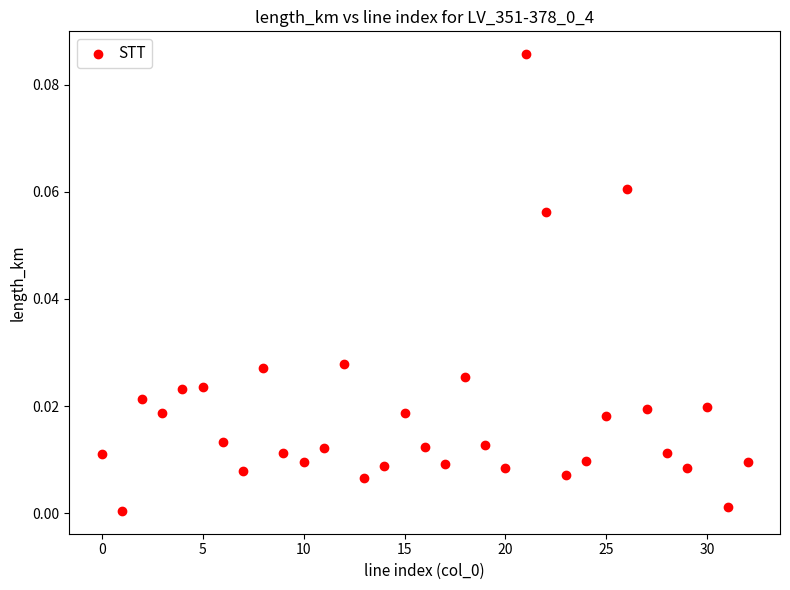

Count the number of points in this scatter plot.

33